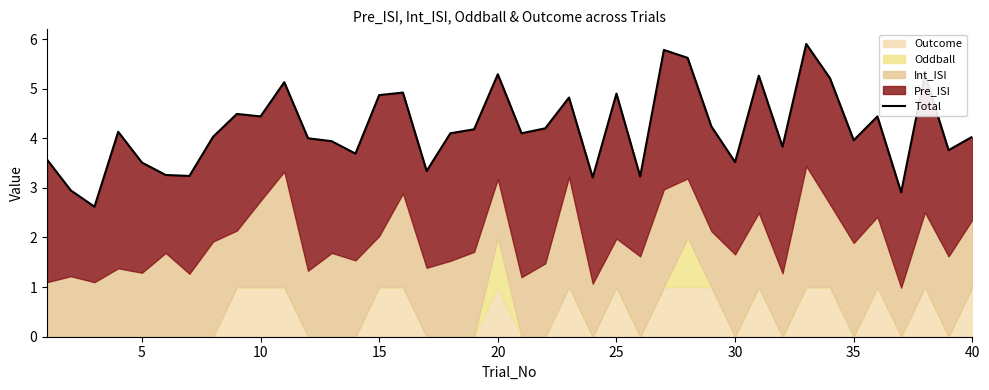

Does the chart have visible grid lines?

No